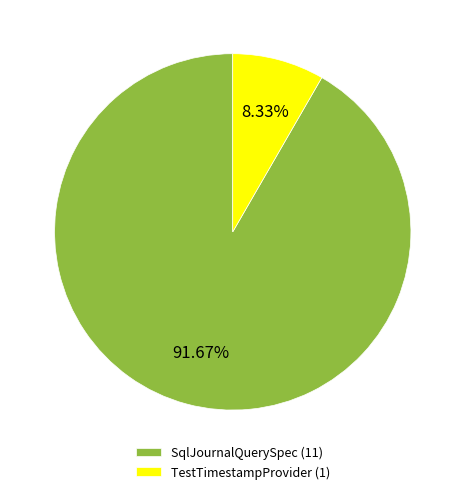

Which category has the smallest portion of the pie?

TestTimestampProvider